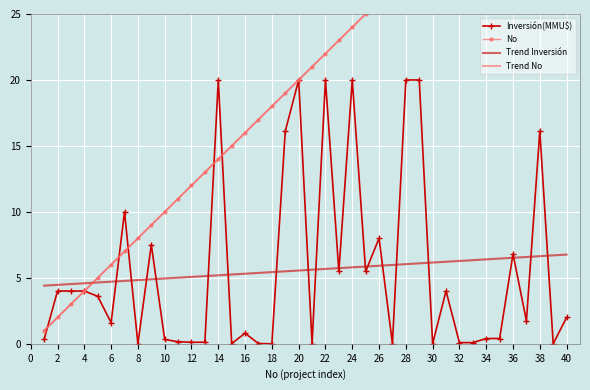

True or false: Inversión(MMU$) has a value of 0.8 at 4.

False